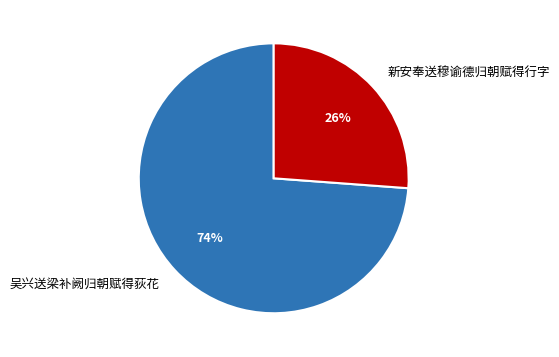

Rank the categories by value from highest to lowest.

吴兴送梁补阙归朝赋得荻花, 新安奉送穆谕德归朝赋得行字